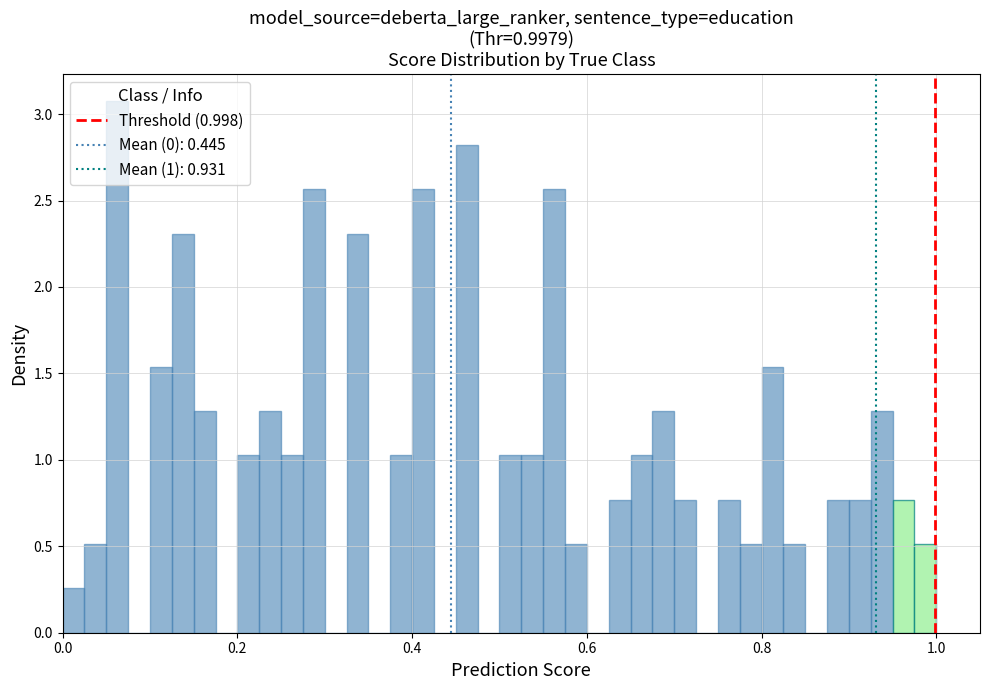

Read against the x-axis, roughly where is the centre of the tallest bar?

0.06